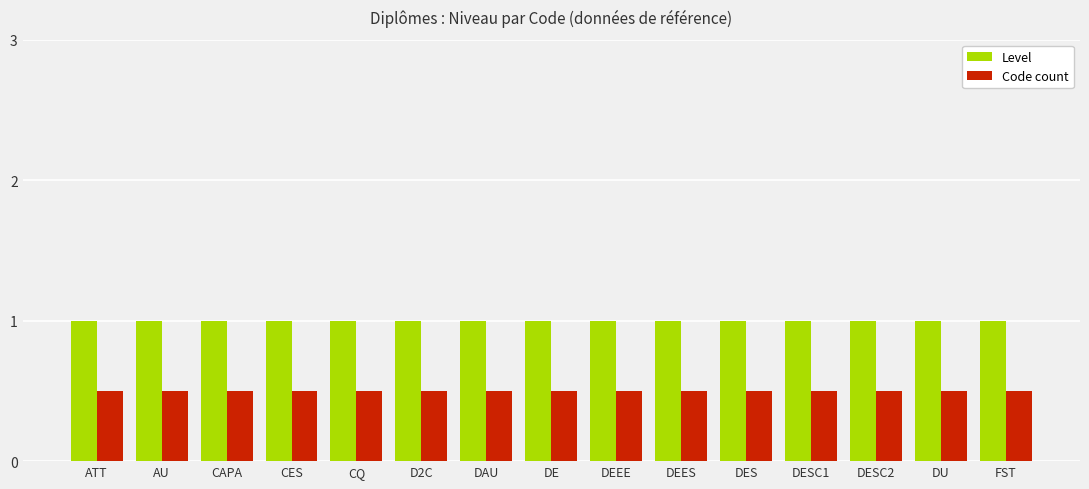

What is the difference between the highest and lowest values at CQ?

0.5